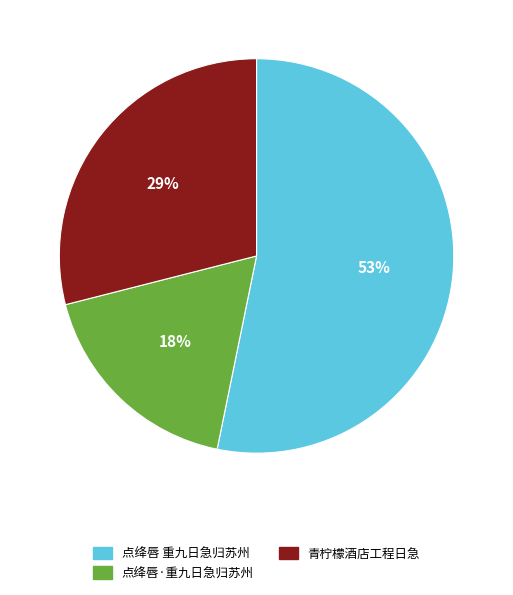

To the nearest percent, what is the average slice percentage?

33%